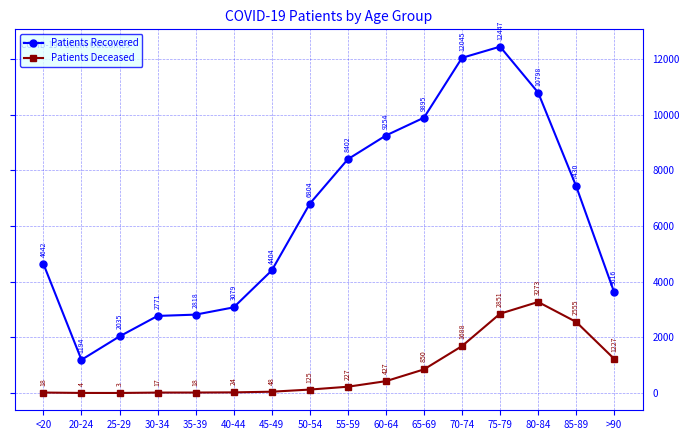

What are all the series names shown in the legend?

Patients Recovered, Patients Deceased